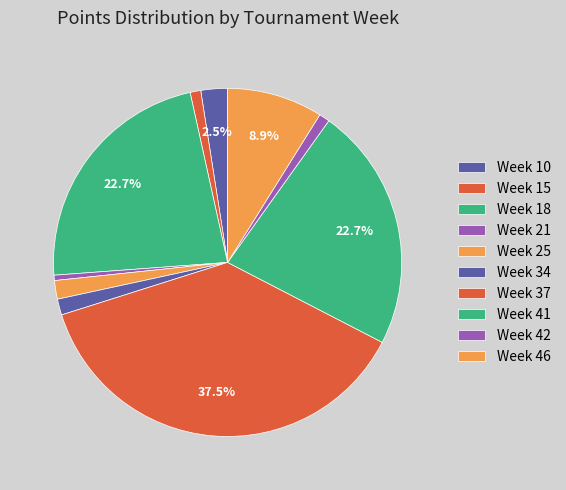

Is there any slice that represents more than half of the pie?

No